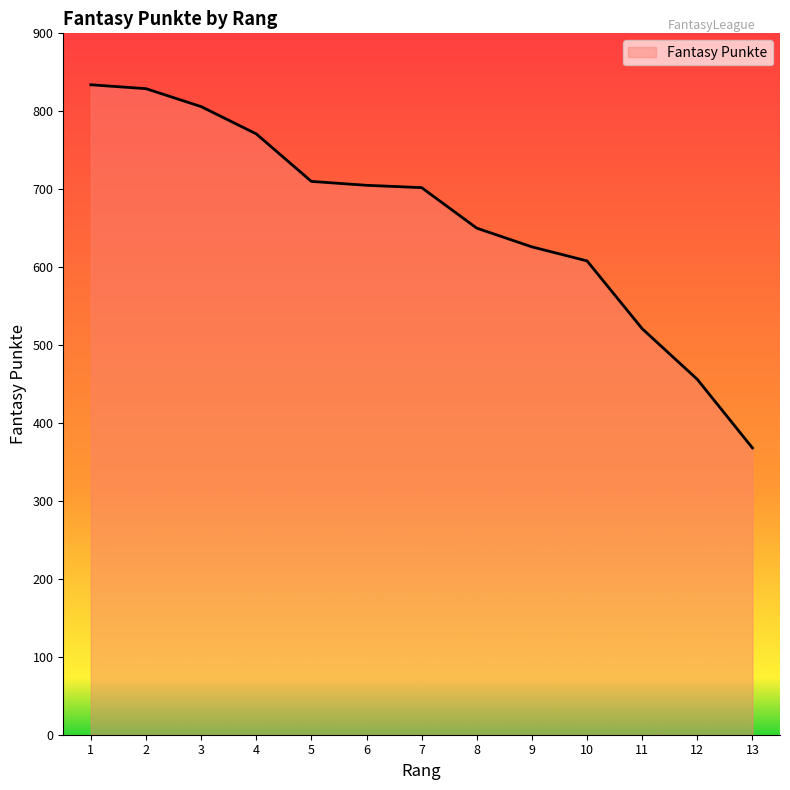

Is it true that the value at 6 is 430?

False